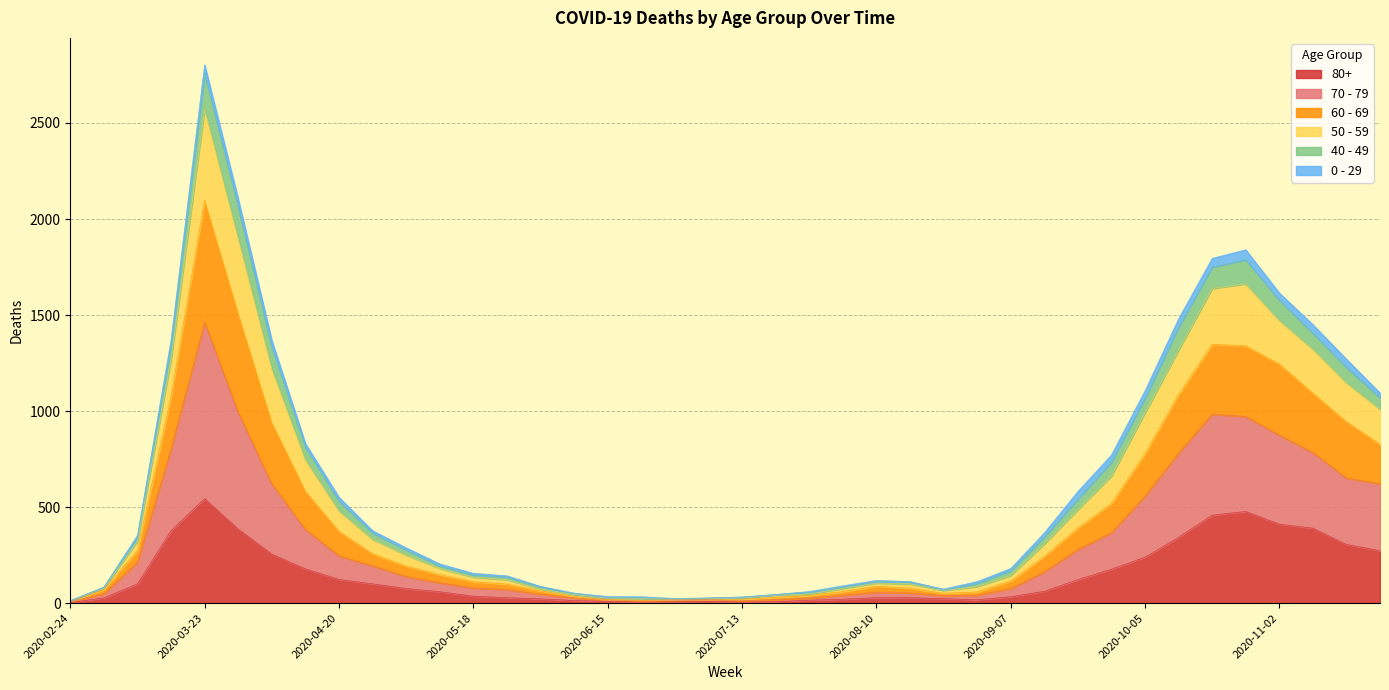

What is the lowest value of the 80+ series?

3